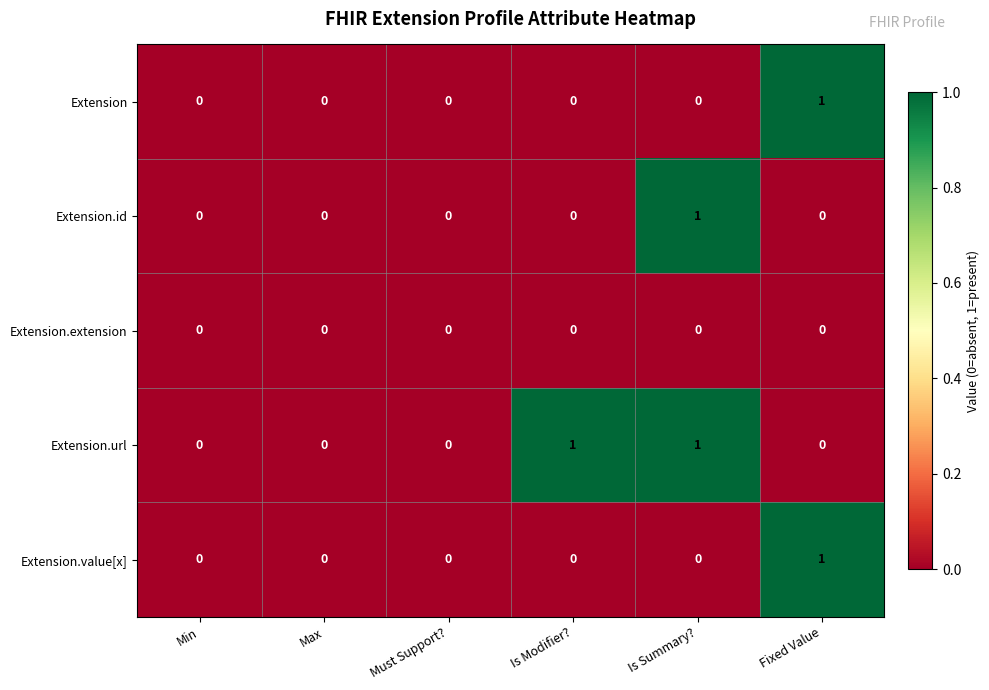

The Extension series shows 0 at Min. True or false?

True